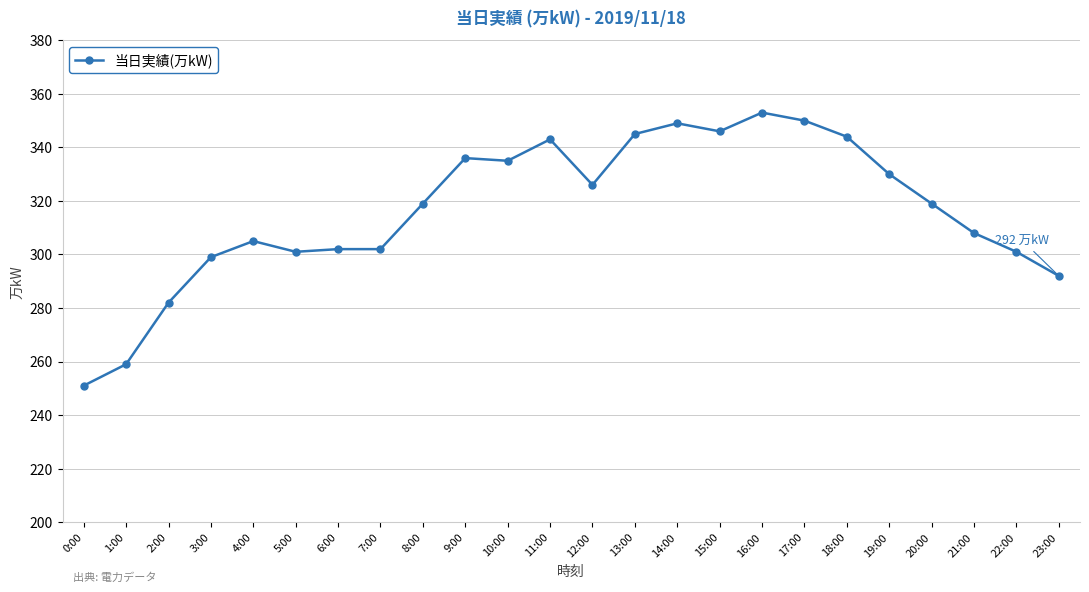

Is it true that the value at 7:00 is 538?

False